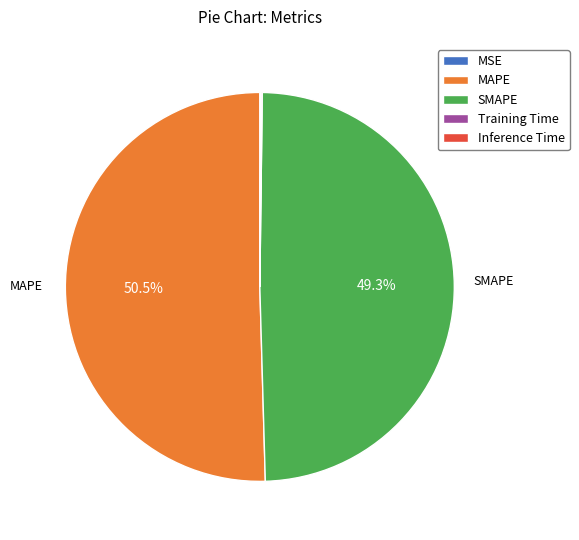

What is the ratio of the value at MAPE to the value at SMAPE?

1.0